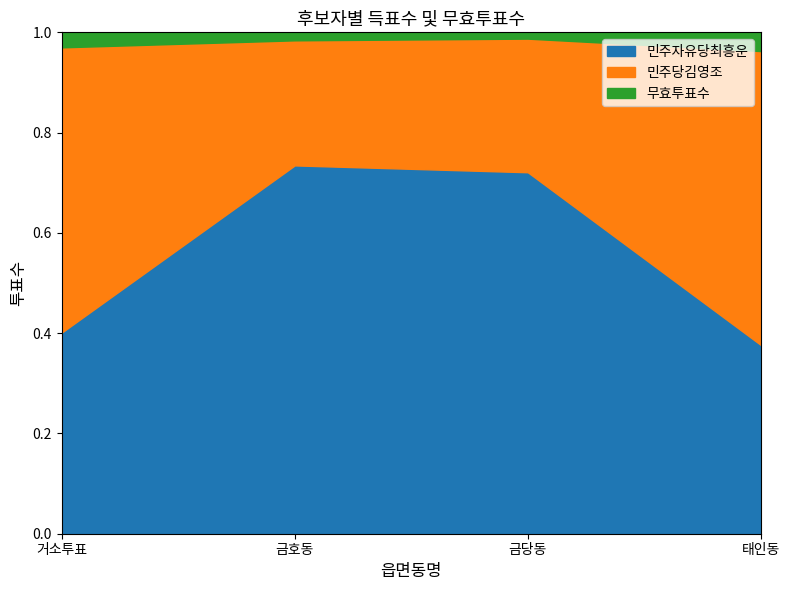

What is the label of the 4th point from the right?

거소투표